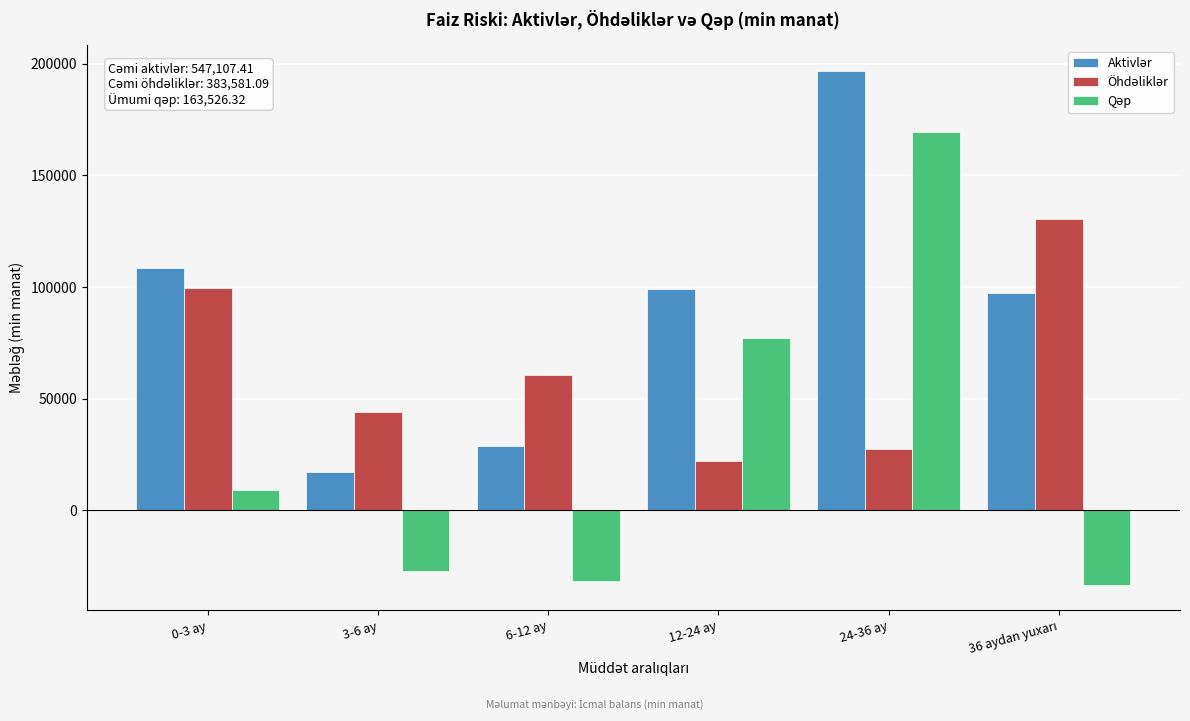

At which category is the sum across all series the highest?

24-36 ay